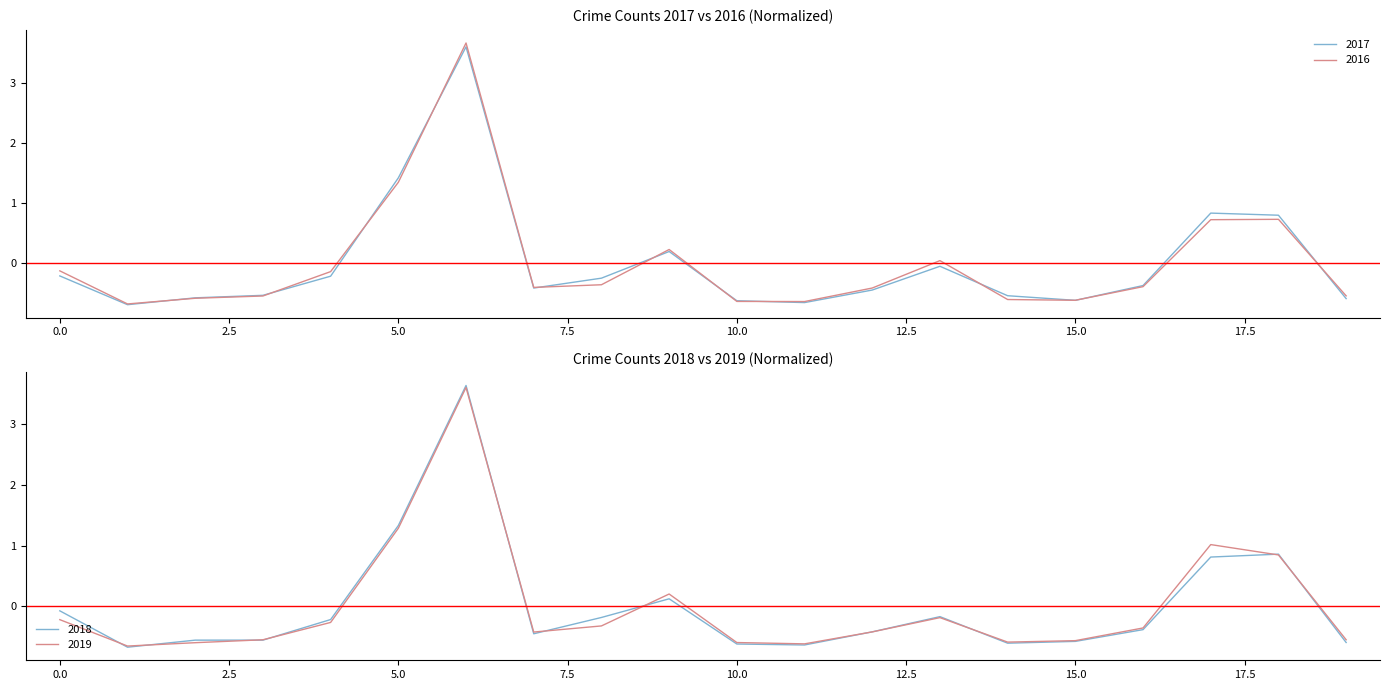

Rank the series by their maximum value, from lowest to highest.

2017, 2019, 2018, 2016